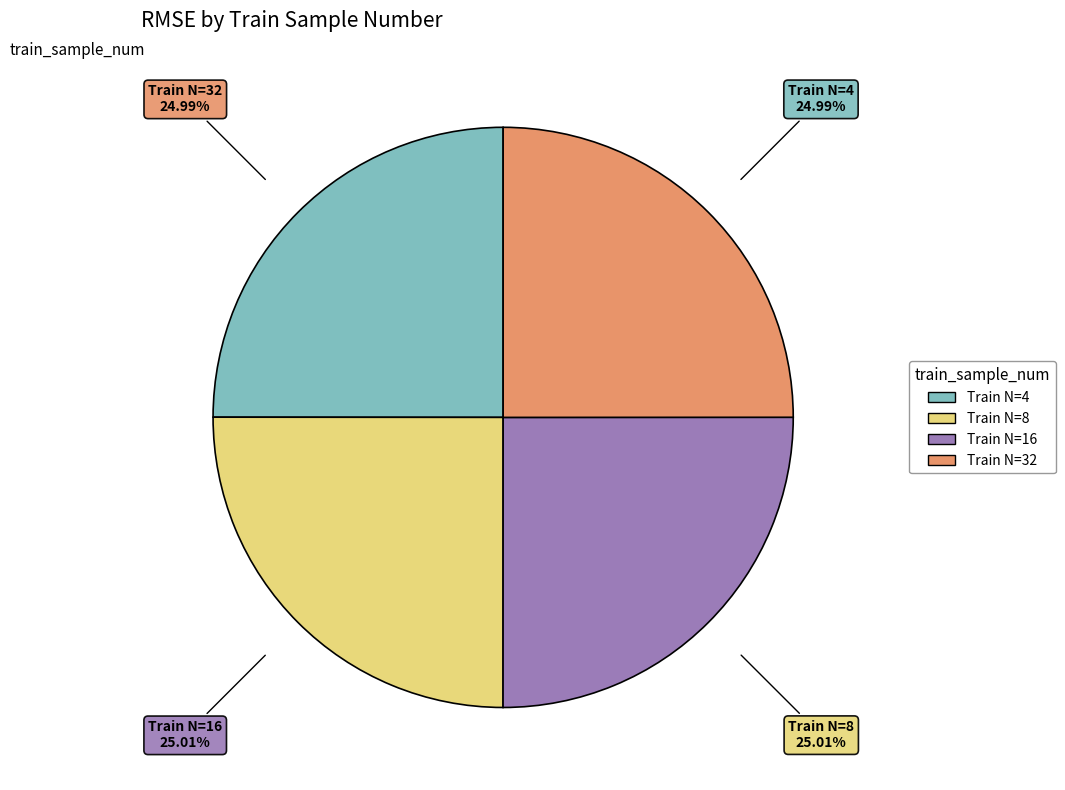

Does any single category account for the majority?

No